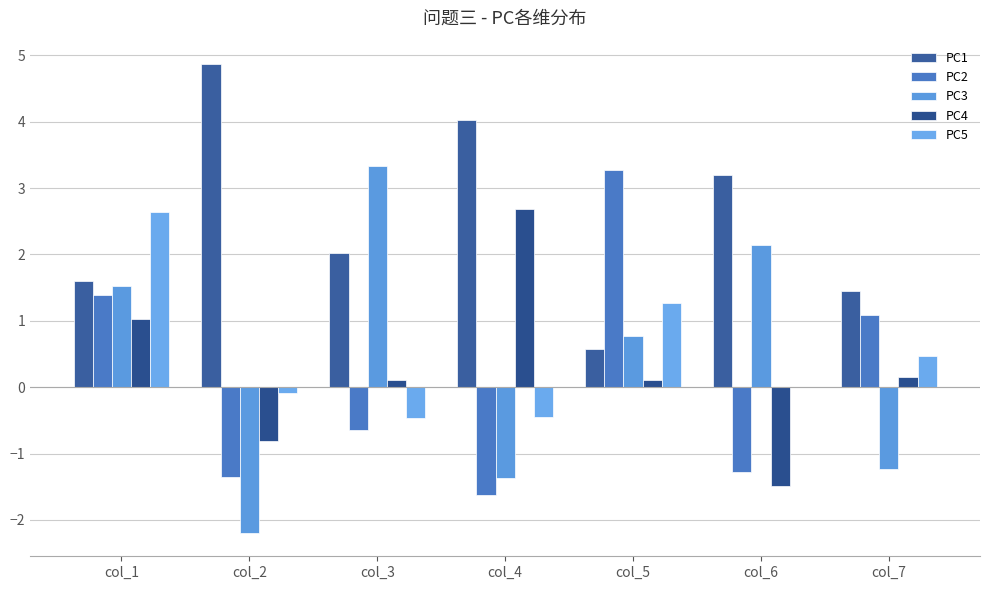

Between col_4 and col_5, which series saw the biggest shift?

PC2